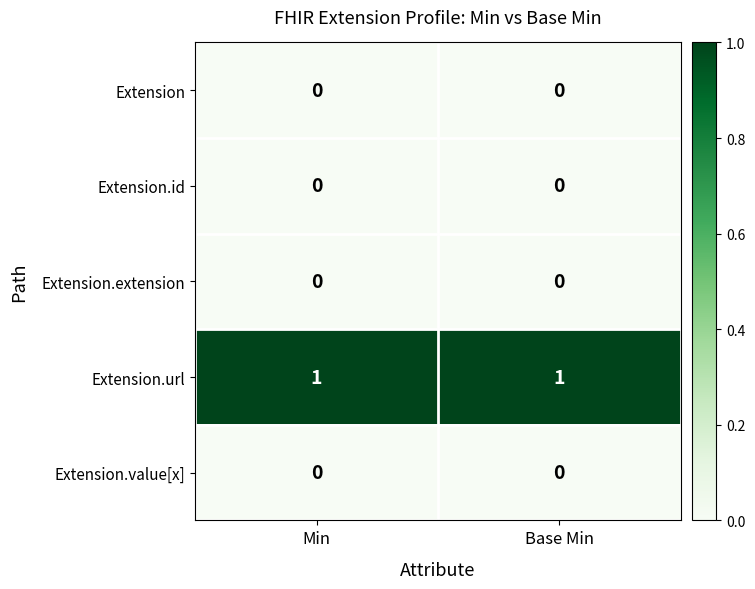

Which series has the largest total across all categories?

Extension.url